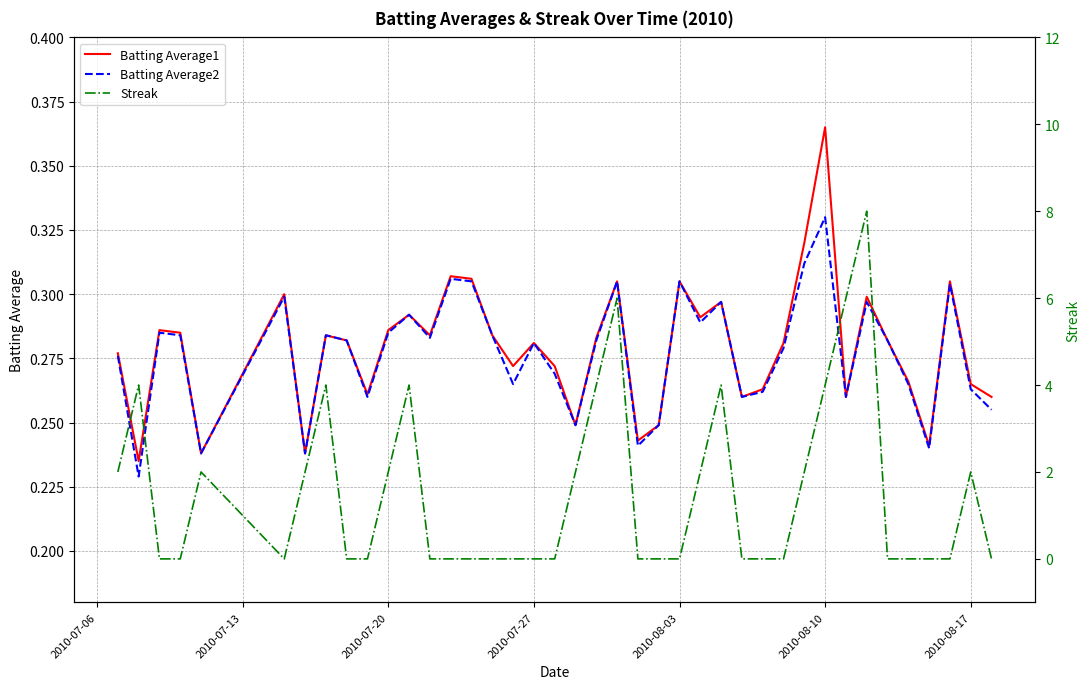

At which label does Batting Average1 reach its peak?

2010-08-10